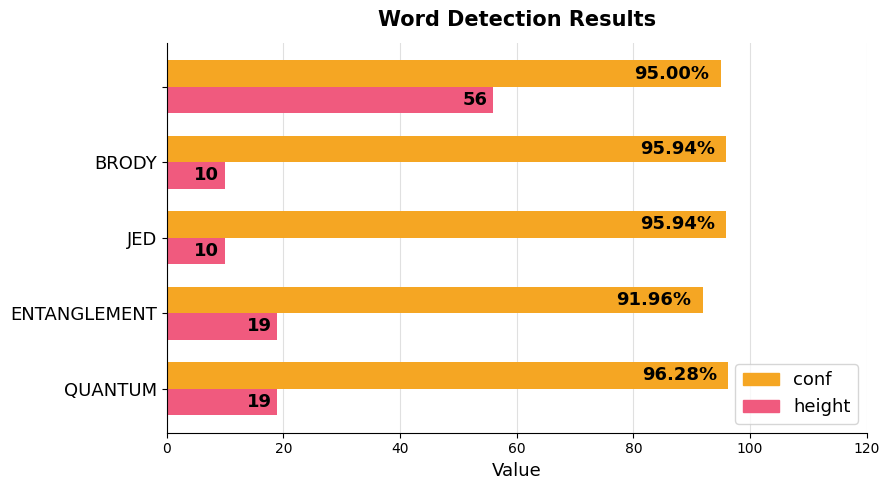

At how many categories does at least one series exceed 48?

5